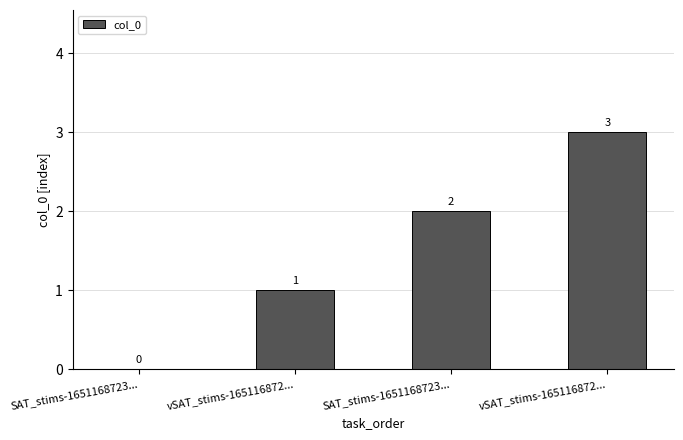

Are the bars horizontal?

No